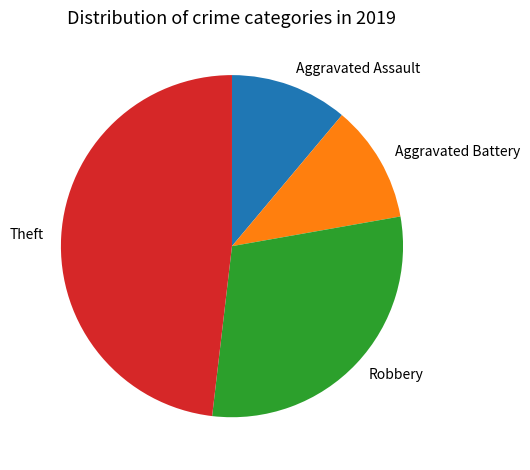

Is there a majority slice in this chart?

No